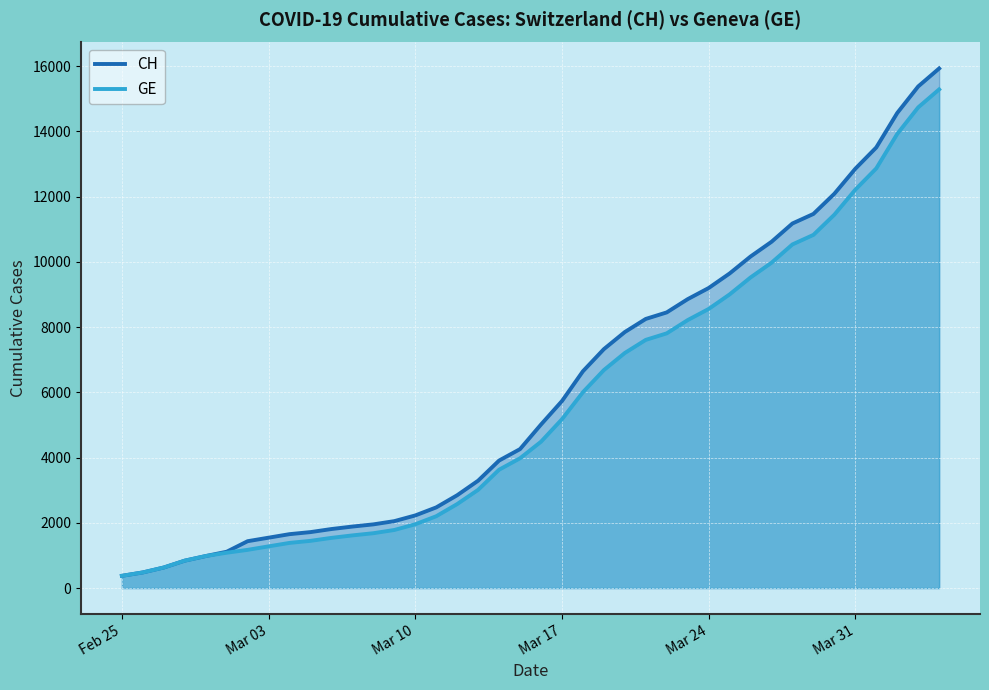

At which label does GE reach its minimum?

Feb 25